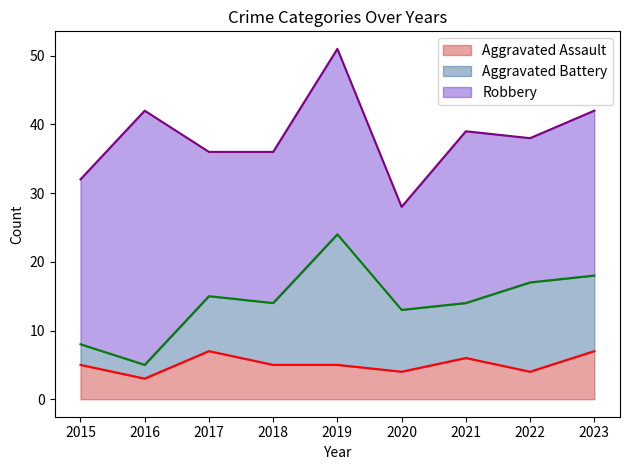

What is the maximum value shown in the chart?

37